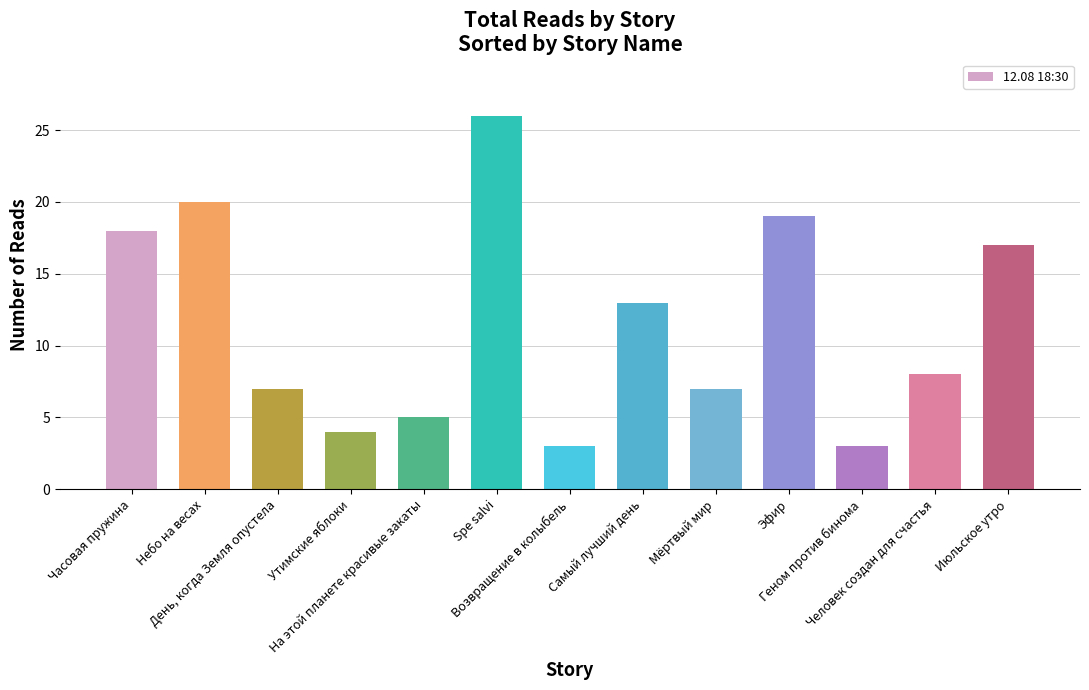

Where does the data first go above 8?

Часовая пружина